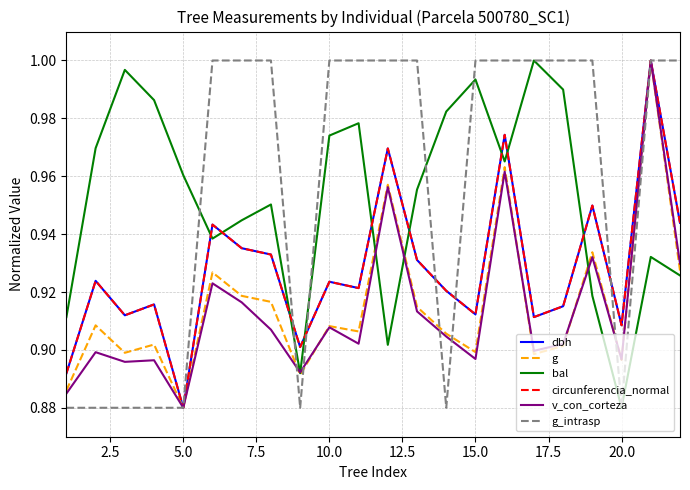

True or false: g_intrasp has a value of 1.5 at 5.0.

False